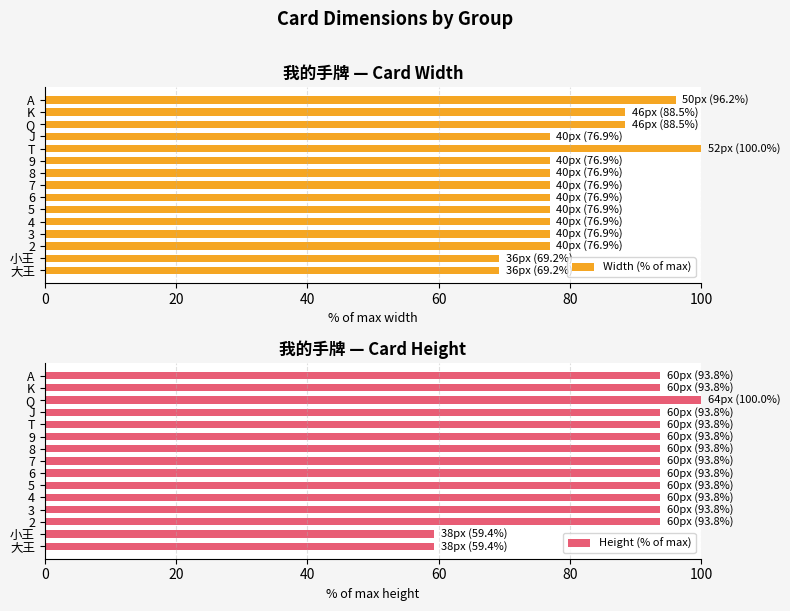

What is the label of the 8th bar from the right?

7